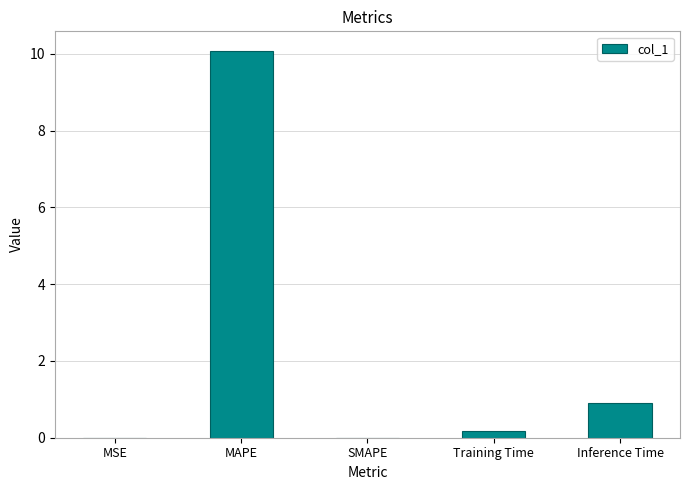

The value at MSE is 0.0. True or false?

True